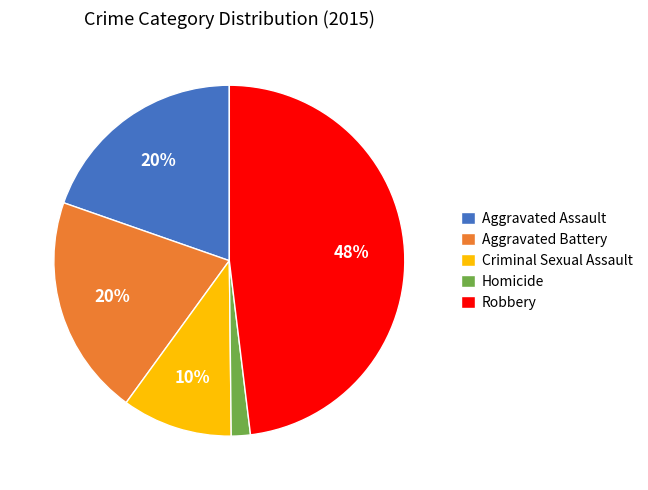

To the nearest percent, what is the difference between the largest and smallest slice percentages?

46%